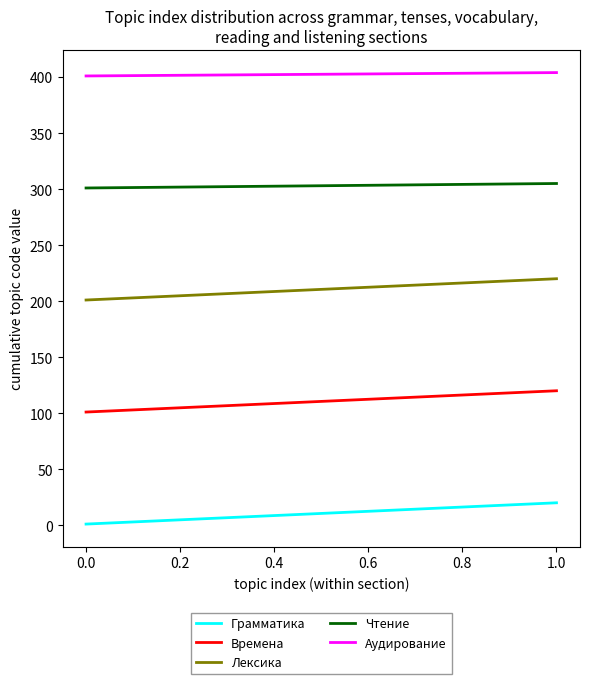

True or false: Времена and Лексика cross at least once.

False